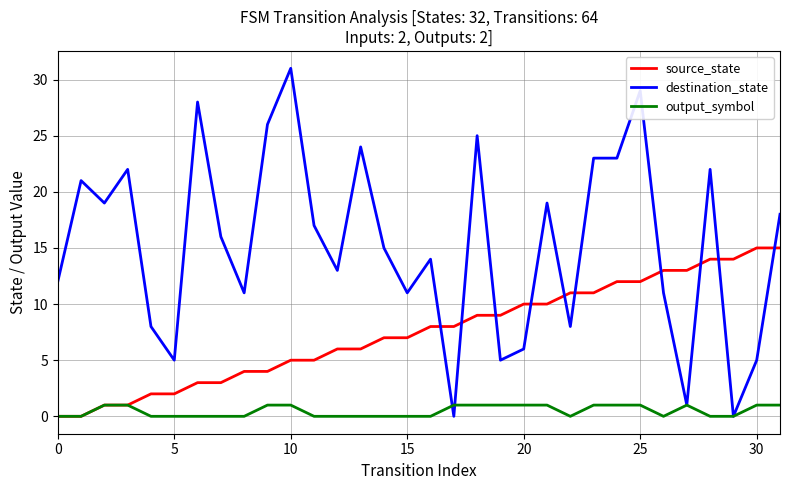

What is the greatest value displayed?

31